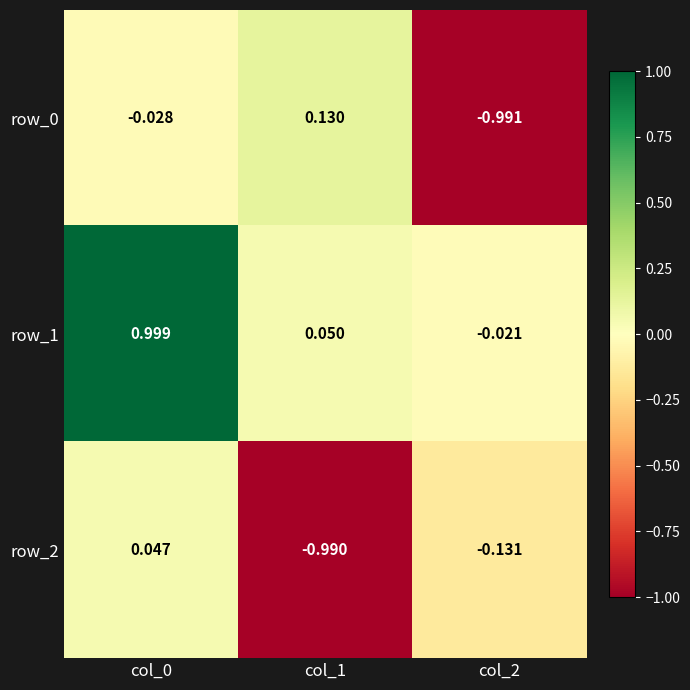

Is the value of row_0 at col_0 greater than the value of row_1 at col_2?

No